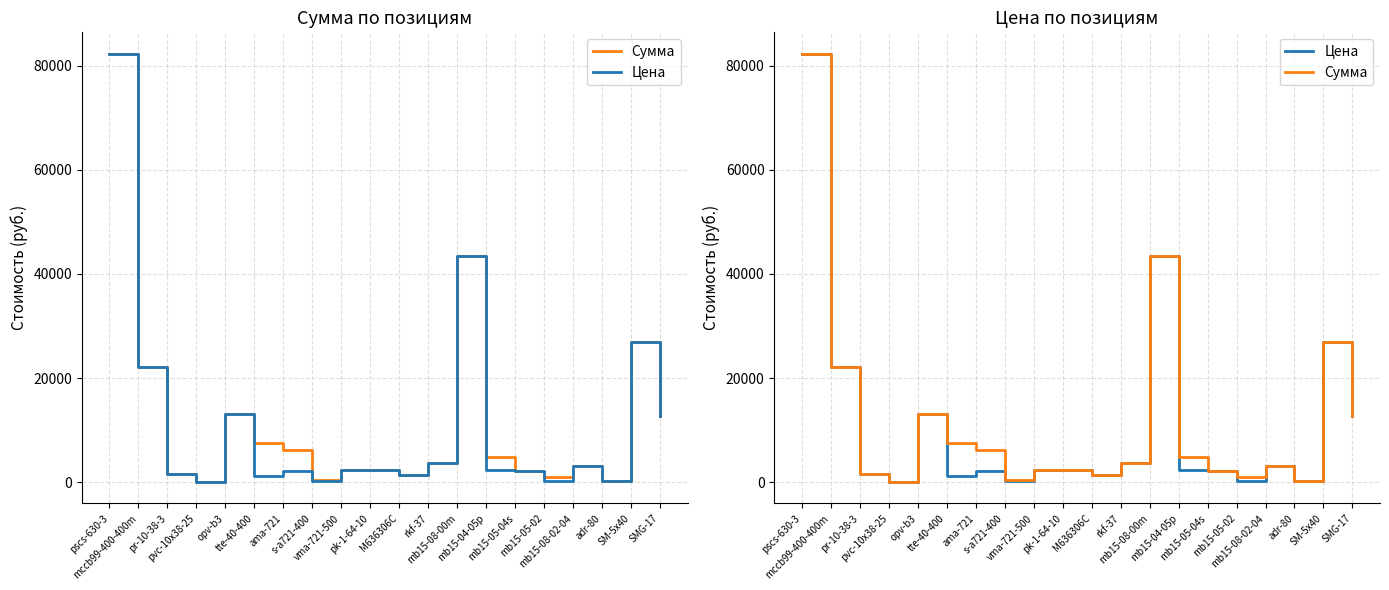

Where is Сумма nearest to the value 41189?

mb15-08-00m